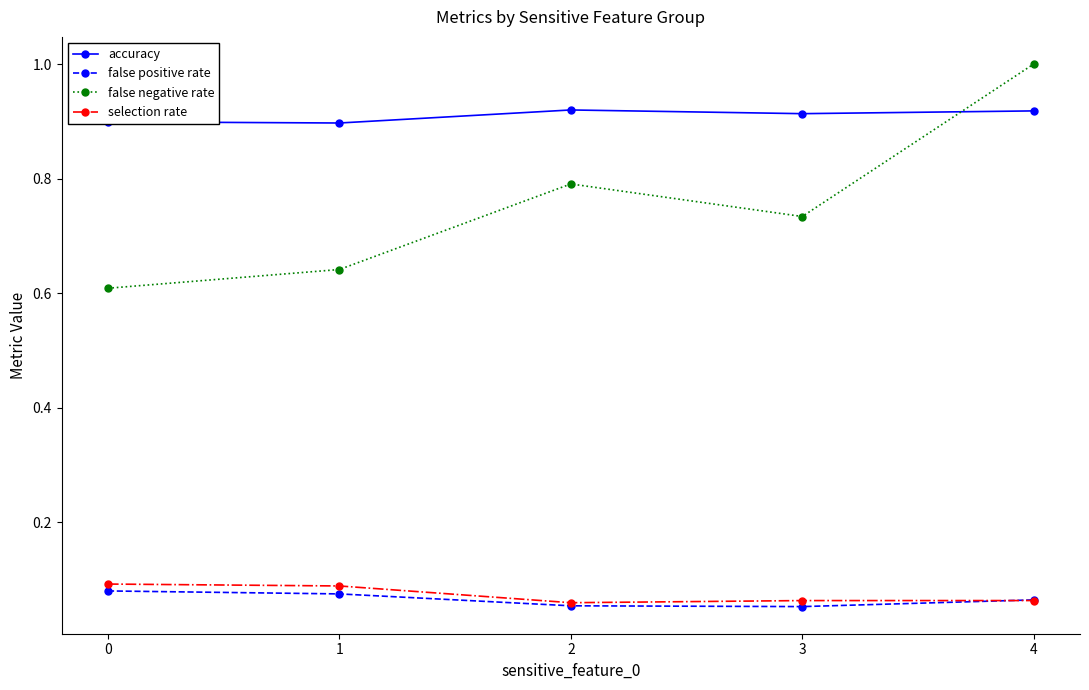

How many interior local peaks does the false negative rate series have?

1